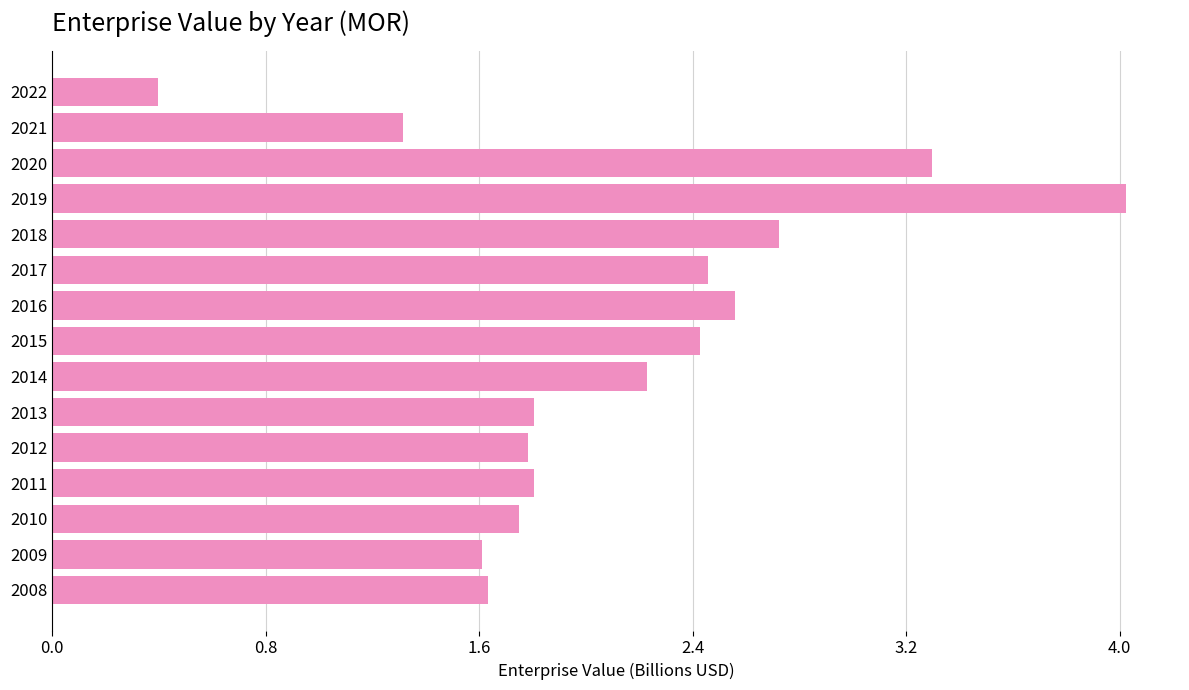

What is the greatest value displayed?

4.0